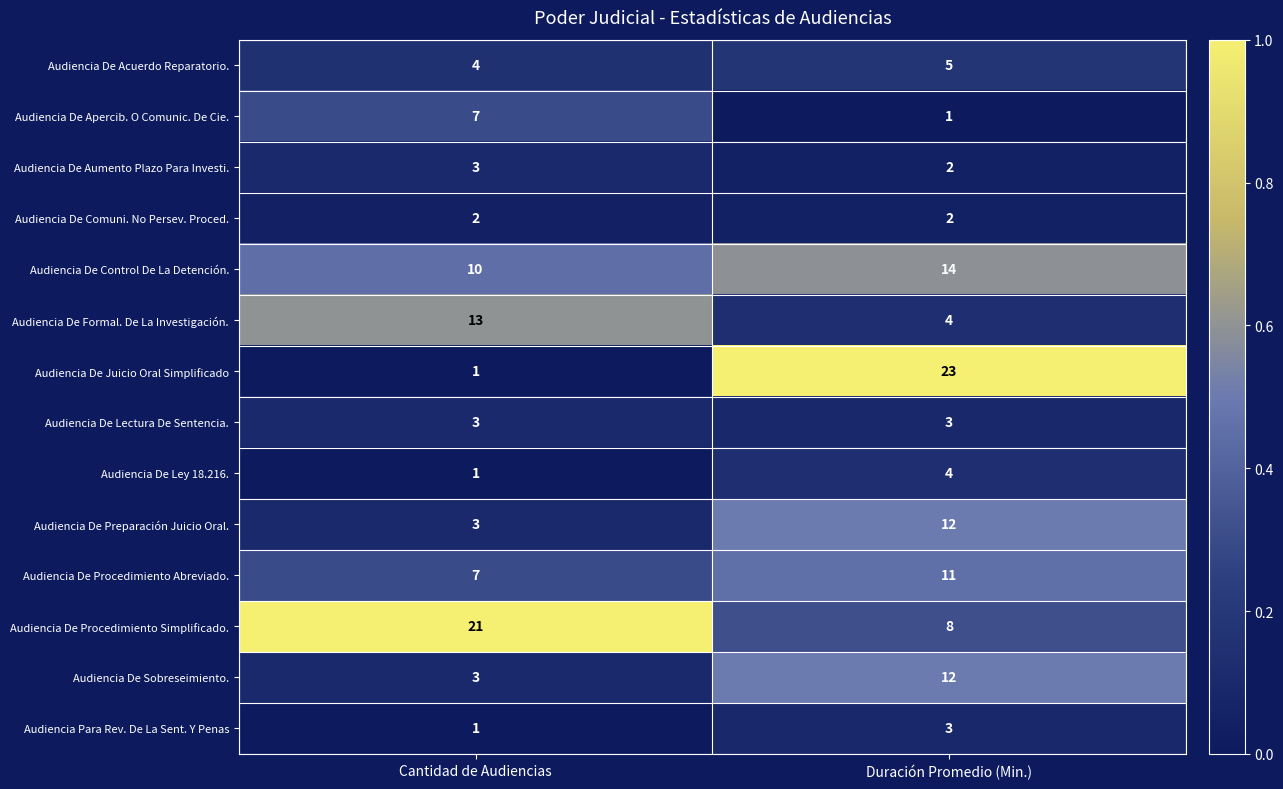

Which series has the widest spread of values?

Audiencia De Juicio Oral Simplificado